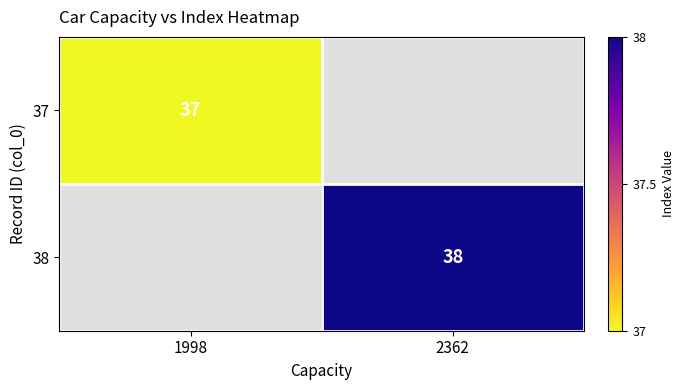

The value of 38 at 2362 is 38. True or false?

True